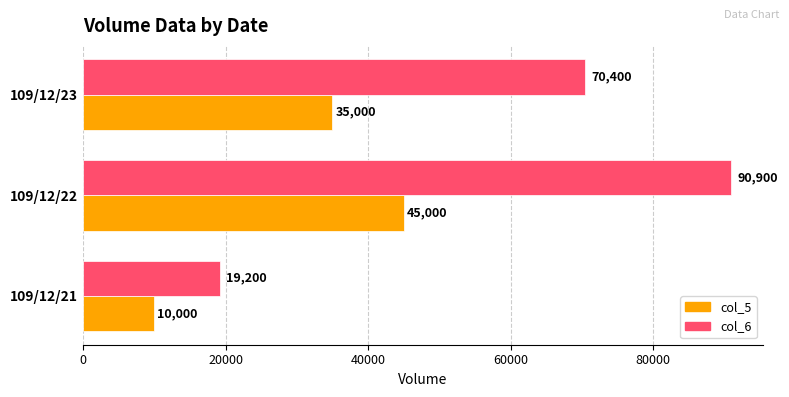

Read the col_5 value at 109/12/23.

35000